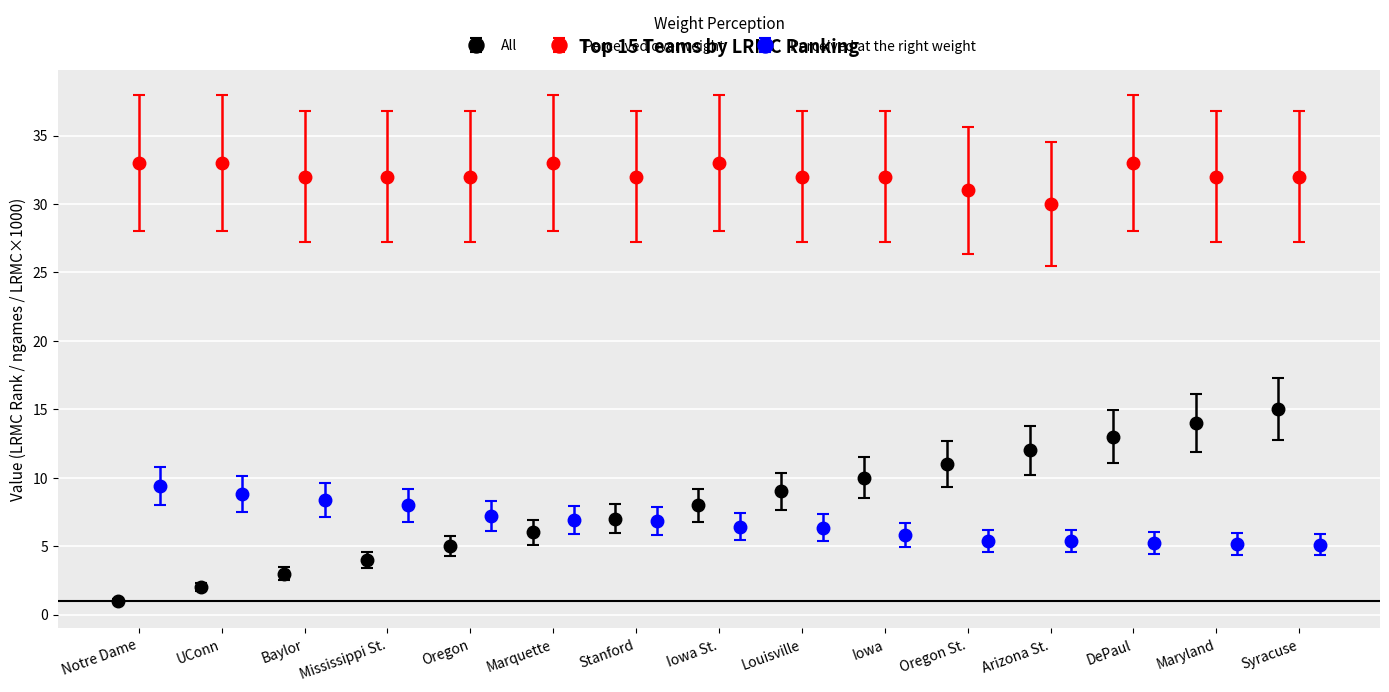

True or false: Perceived overweight has a value of 30 at Arizona St..

True